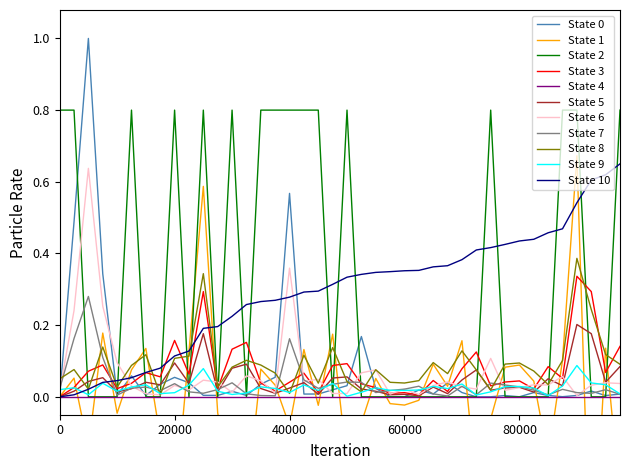

The value of col_3 at 25 is 0.4. True or false?

False